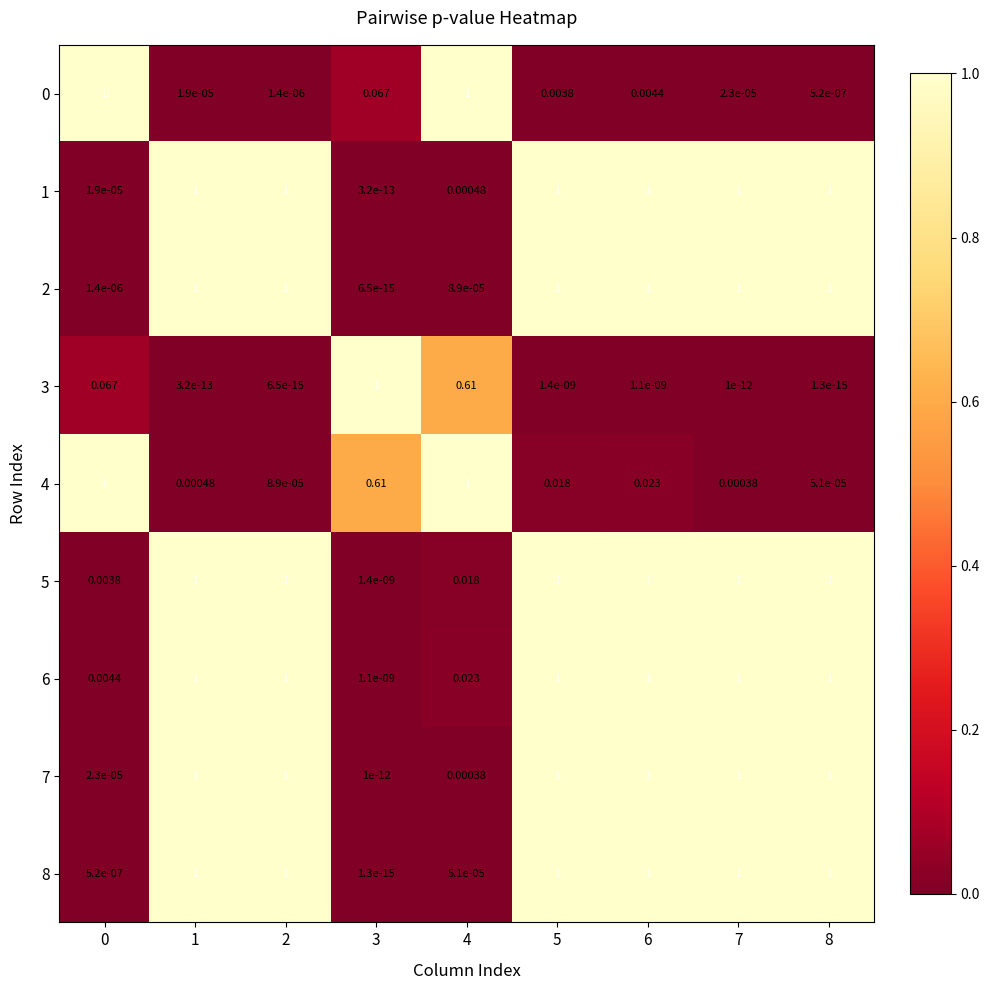

Which series has the largest total across all categories?

6